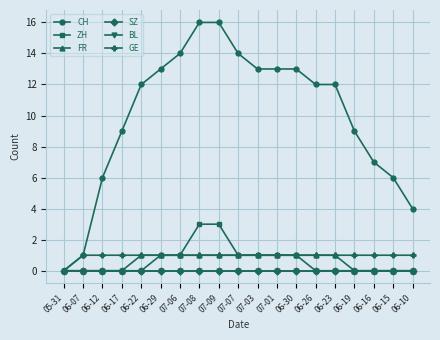

Reading left to right, list all the values displayed in this chart.

CH: 0	1	6	9	12	13	14	16	16	14	13	13	13	12	12	9	7	6	4
ZH: 0	0	0	0	0	1	1	3	3	1	1	1	1	0	0	0	0	0	0
FR: 0	0	0	0	1	1	1	1	1	1	1	1	1	1	1	0	0	0	0
SZ: 0	0	0	0	0	0	0	0	0	0	0	0	0	0	0	0	0	0	0
BL: 0	0	0	0	0	0	0	0	0	0	0	0	0	0	0	0	0	0	0
GE: 0	1	1	1	1	1	1	1	1	1	1	1	1	1	1	1	1	1	1